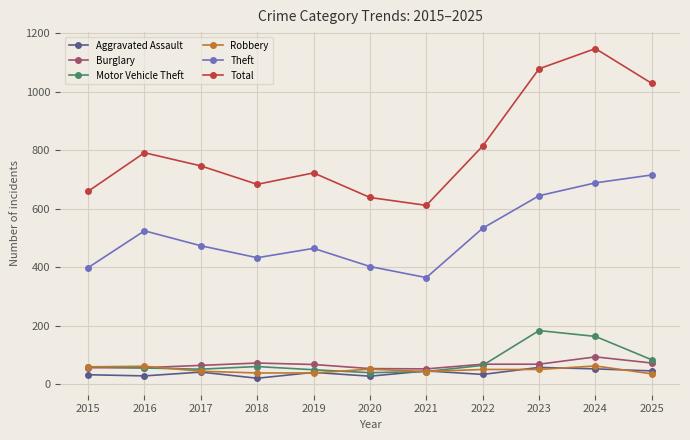

True or false: Motor Vehicle Theft and Theft cross at least once.

False